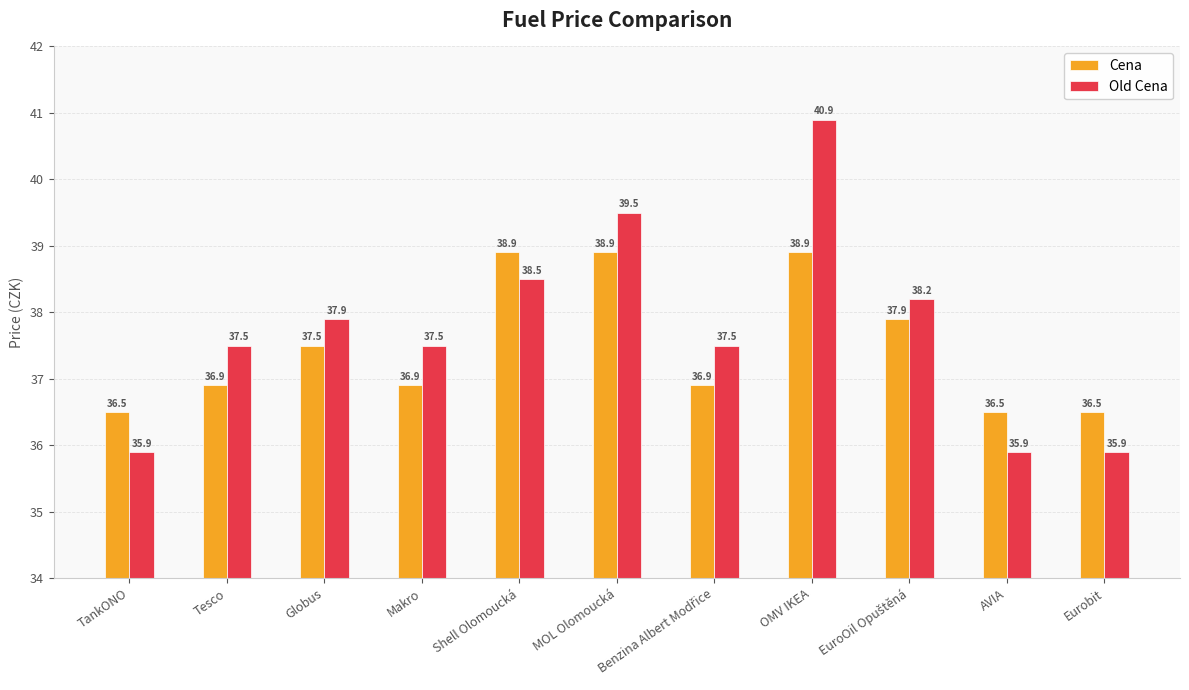

What is the total value across all series at Tesco?

74.4